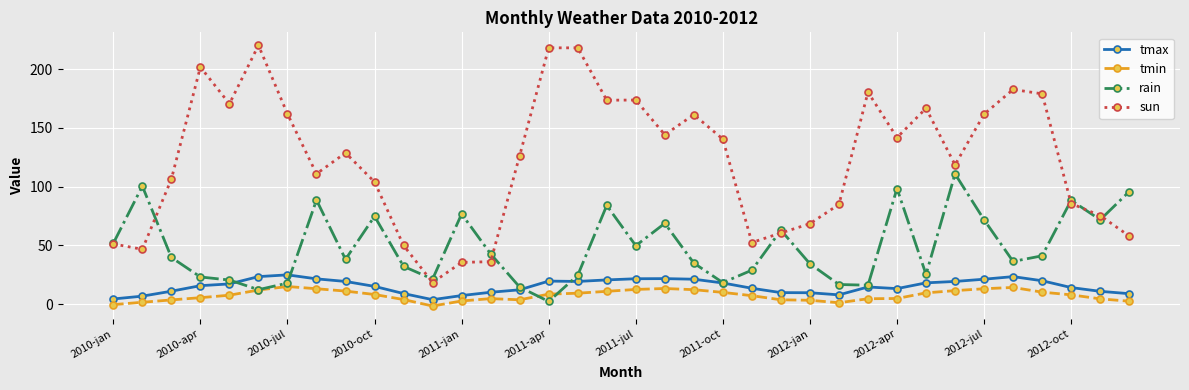

What is the highest value of the tmax series?

25.0